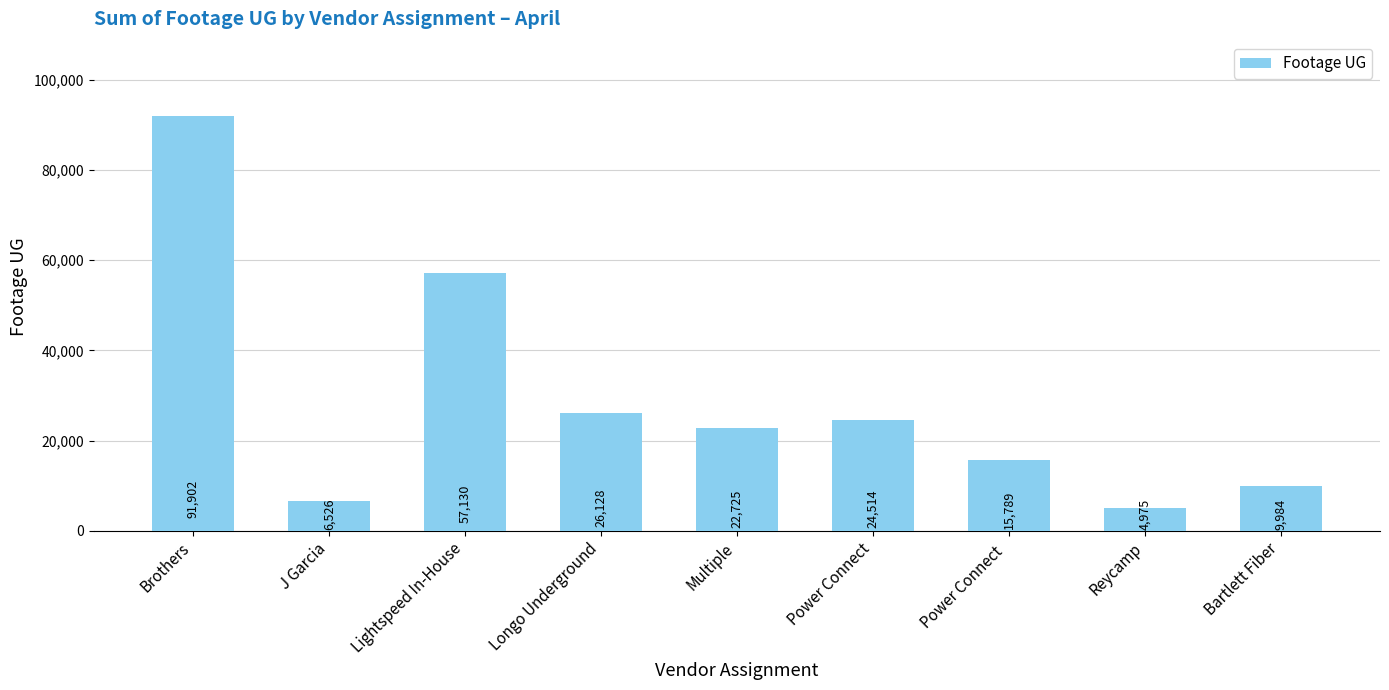

Reading right to left, transcribe all the data shown in this chart.

Bartlett Fiber=9984	Reycamp=4975	Power Connect =15789	Power Connect=24514	Multiple=22725	Longo Underground=26128	Lightspeed In-House=57130	J Garcia=6526	Brothers=91902